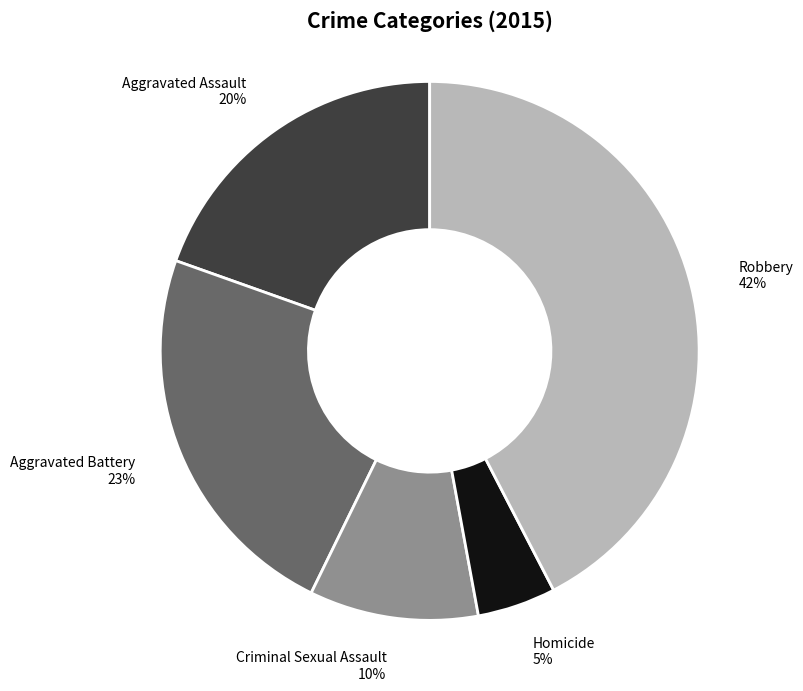

Does Homicide account for over 50% of the chart?

No